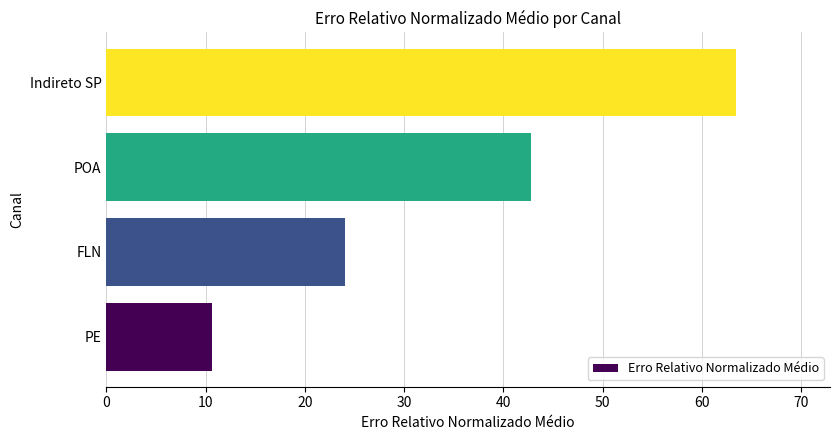

The chart shows a value of 16.0 at PE. True or false?

False